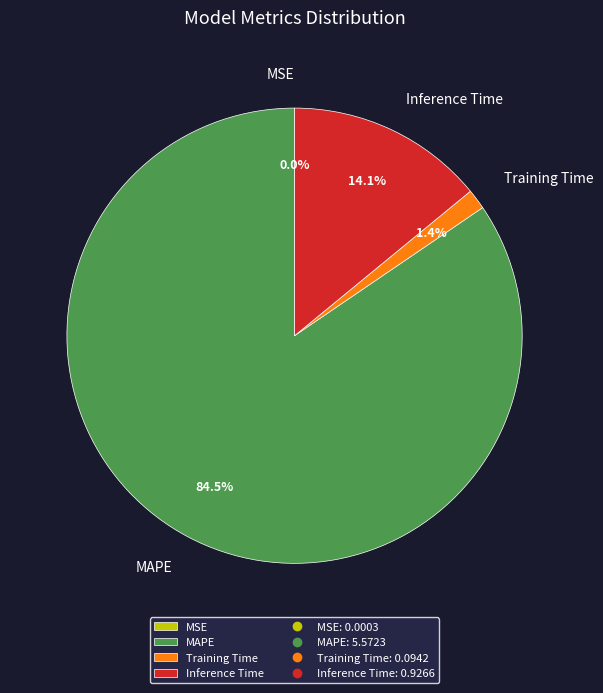

Which slice is the largest?

MAPE